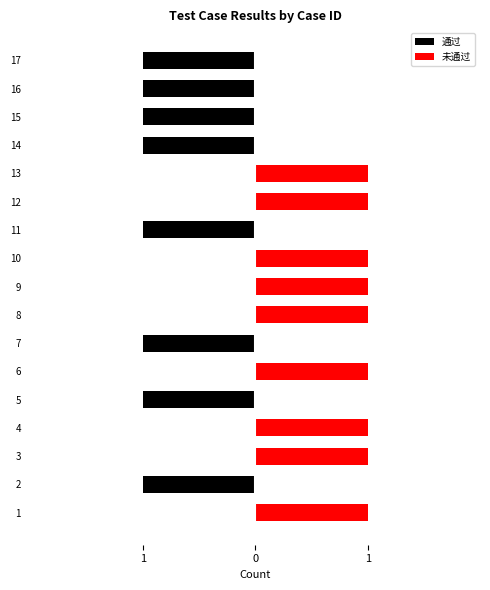

Is the value of 未通过 at 14 greater than the value of 通过 at 2?

Yes